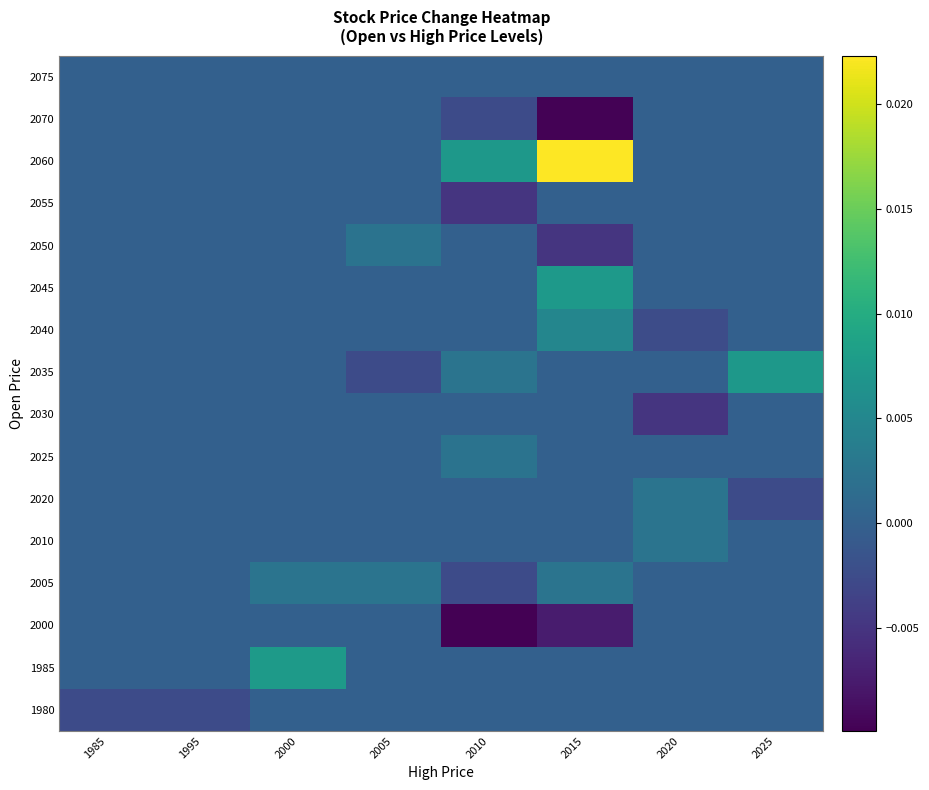

Which category has the highest value across all series?

2015